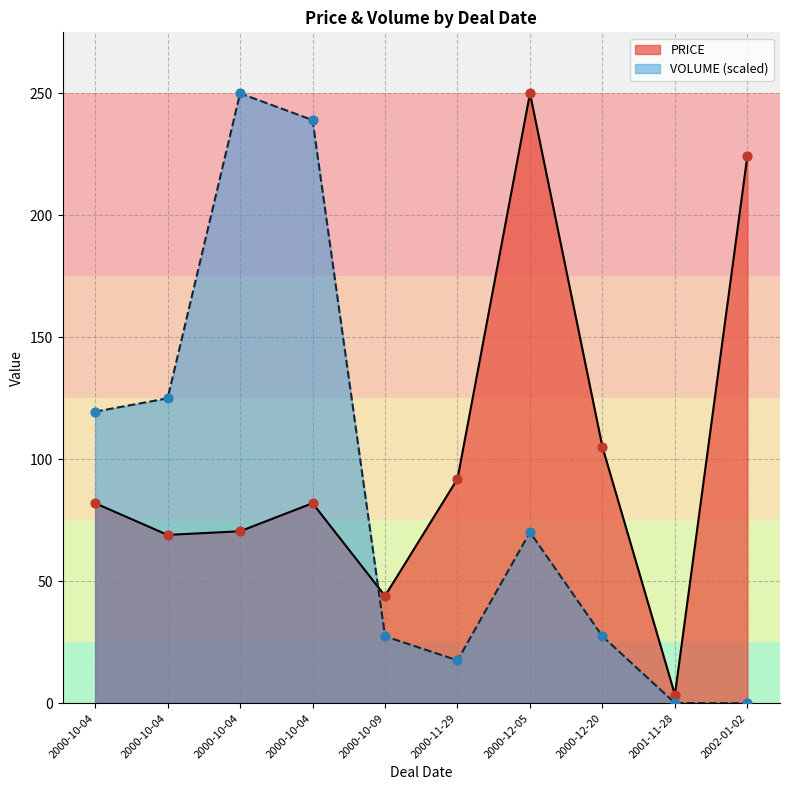

Which series has the largest total across all categories?

PRICE